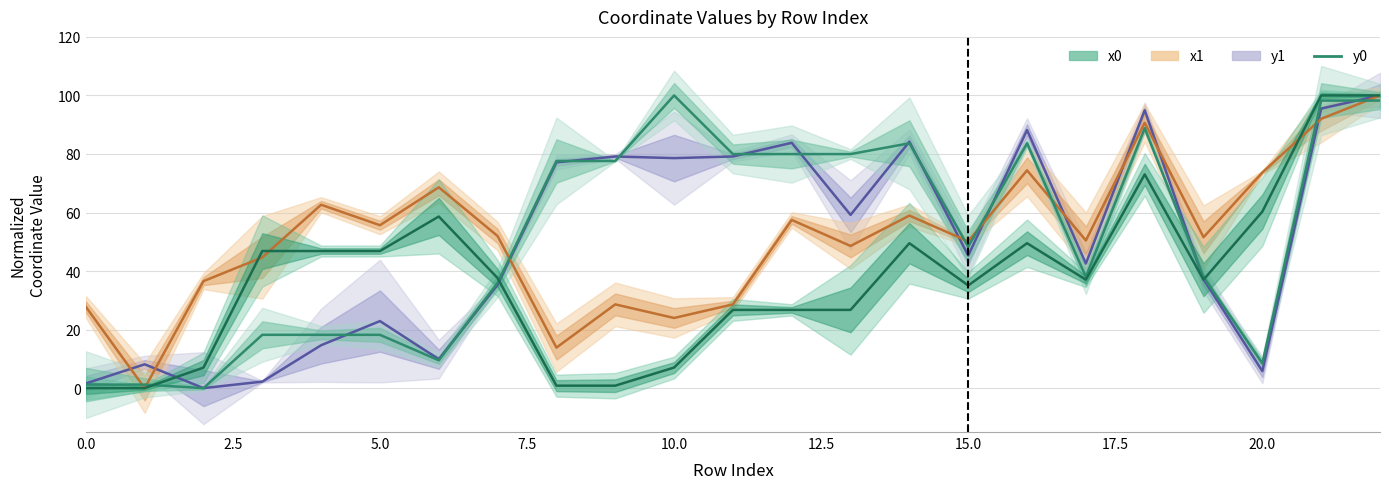

Which series ends up on top after the final intersection of y0 and x0?

x0